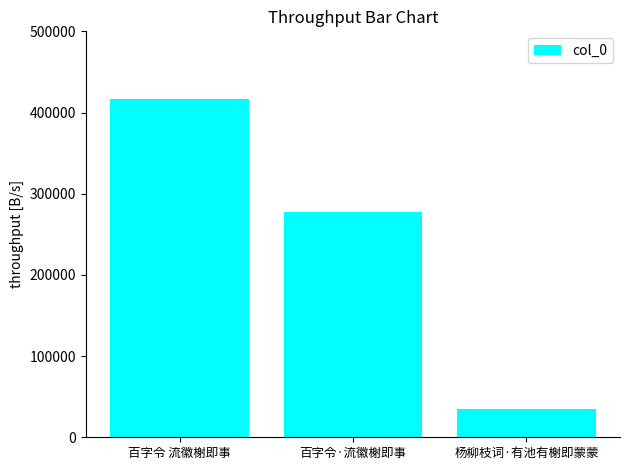

How many data points are less than 277530?

1